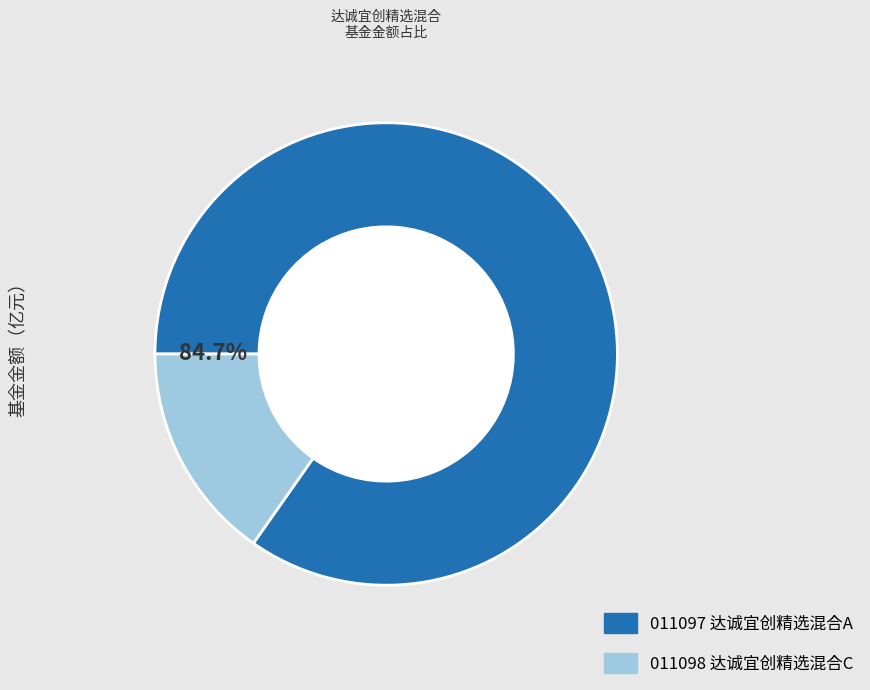

Is there a majority slice in this chart?

Yes